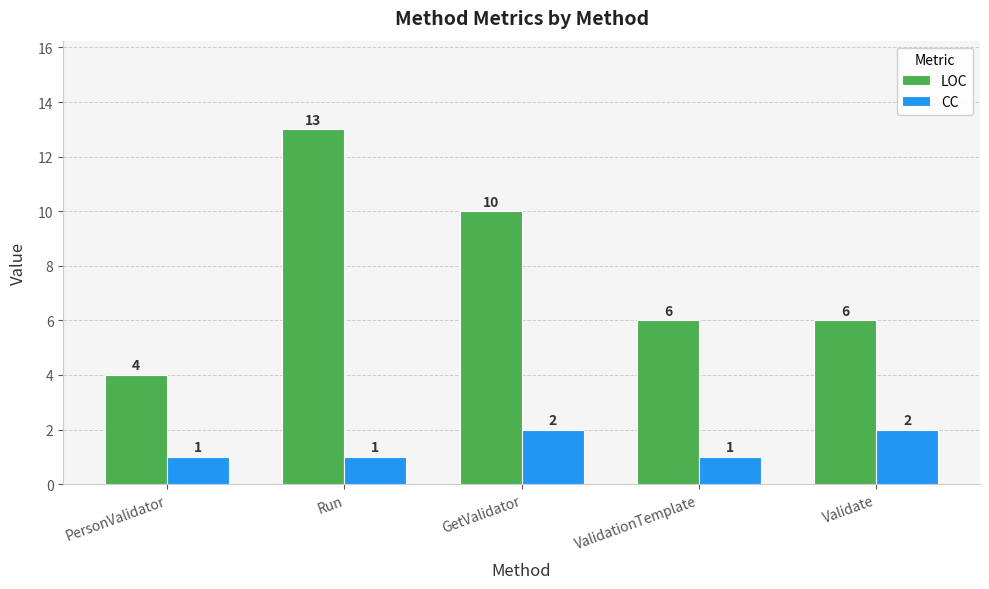

Count the number of categories in the chart.

5